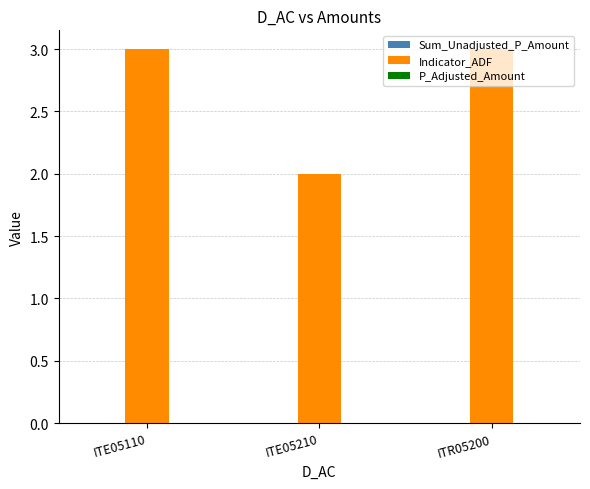

What is the label of the 2nd bar from the left?

ITE05210